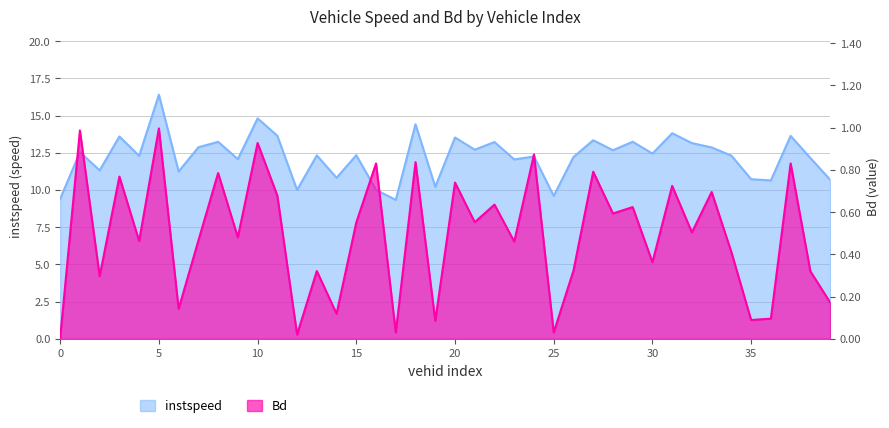

Between 15 and 20, which is larger?

20